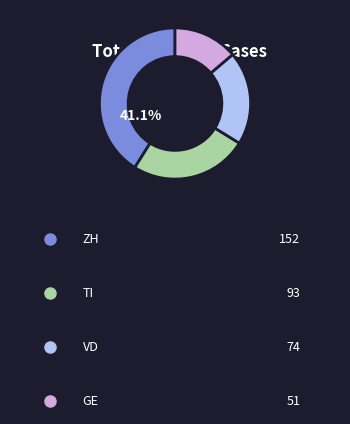

Is there any slice that represents more than half of the pie?

No